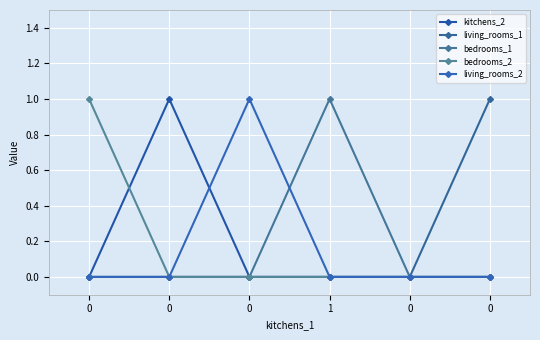

True or false: bedrooms_1 has a value of 0 at 0.

True